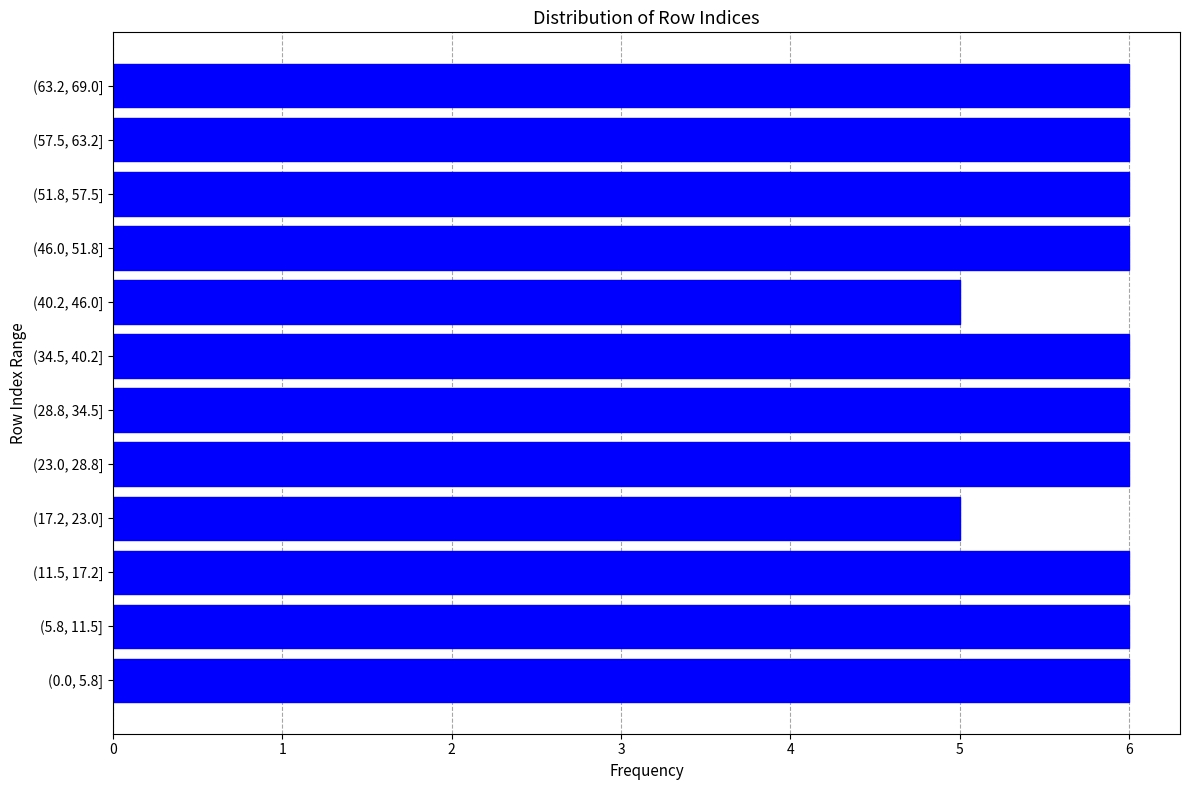

Reading bottom to top, list all the values displayed in this chart.

6	6	6	5	6	6	6	5	6	6	6	6